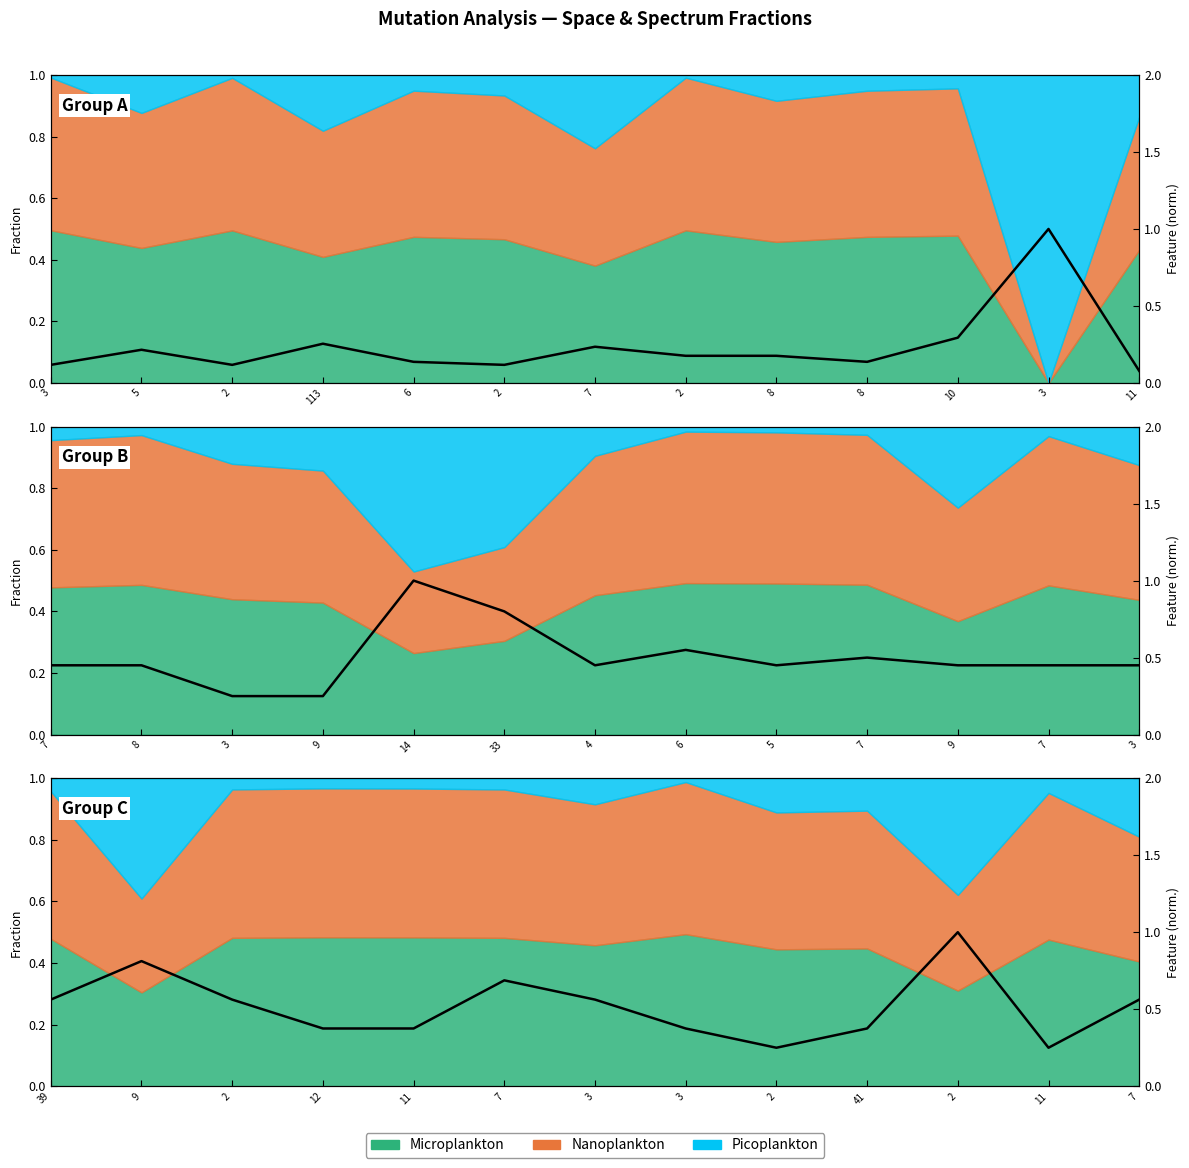

What is the difference between the maximum and minimum values?

0.8